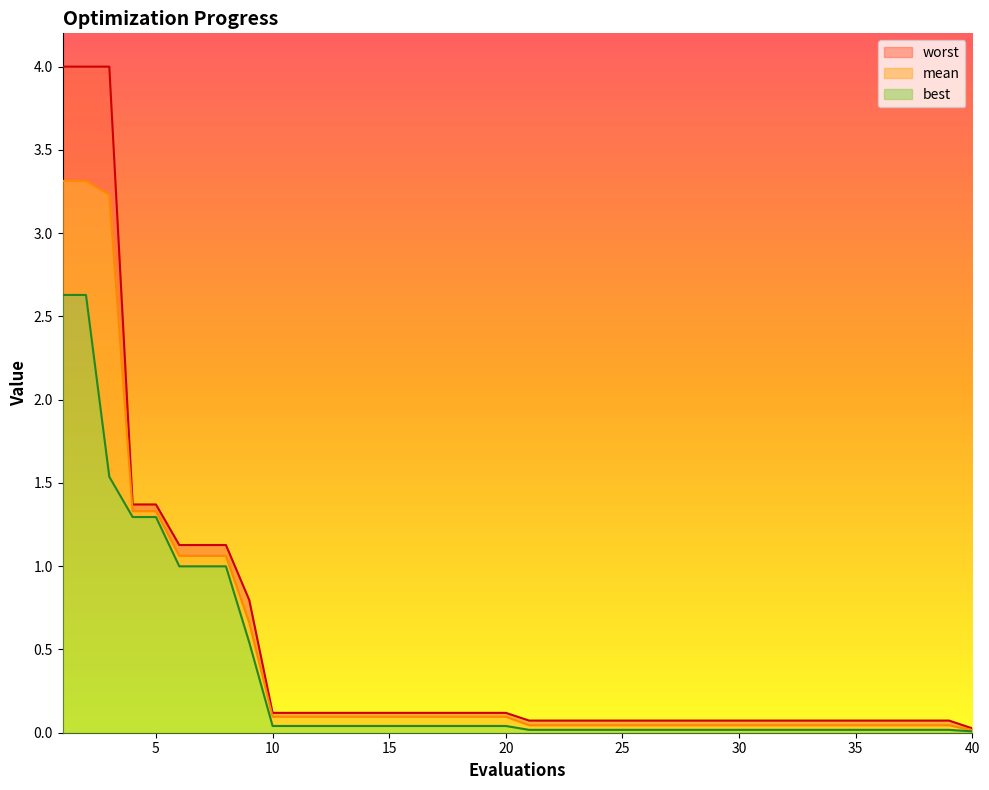

Count the number of data series in this chart.

3